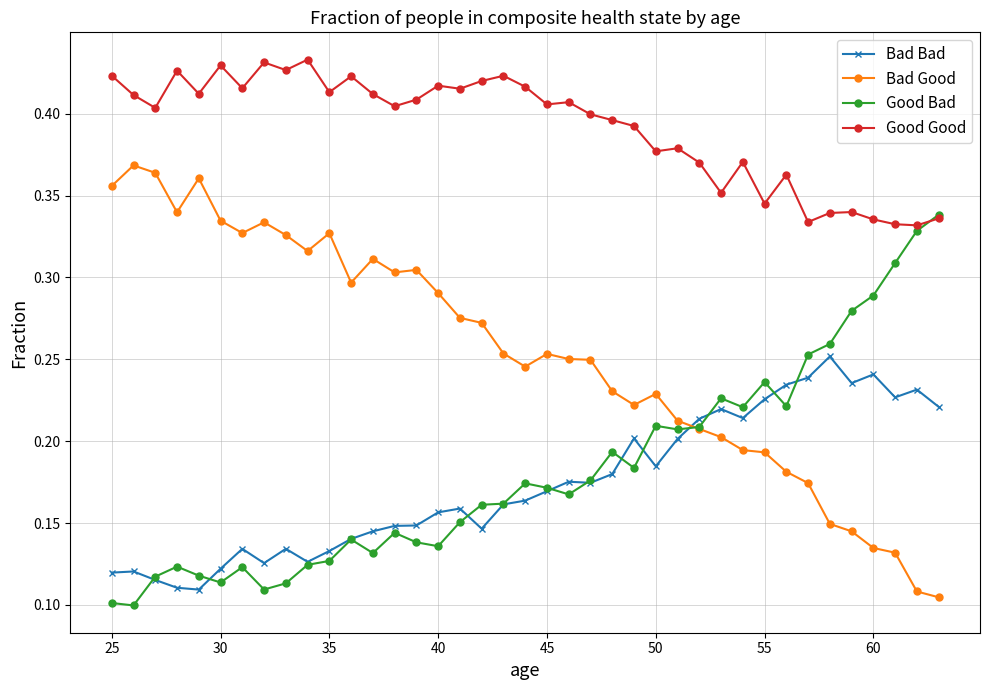

True or false: Bad Good has more than 0 points higher than both neighbors.

True